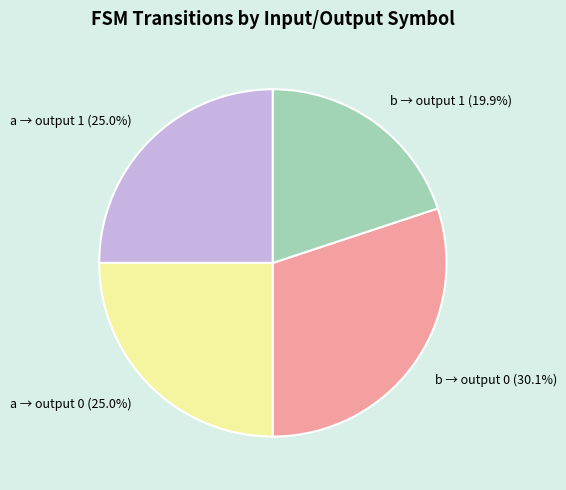

What is the total percentage of a → output 1 and b → output 0?

55.1%